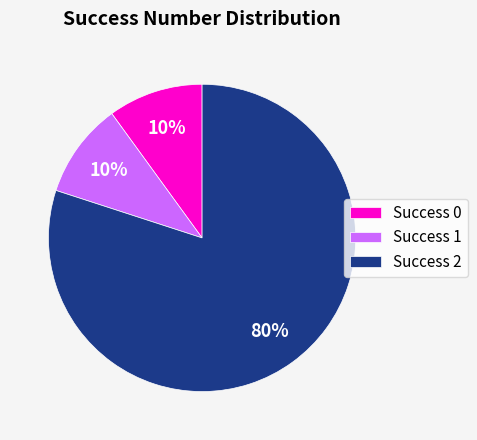

Which category has the biggest portion of the pie?

Success 2